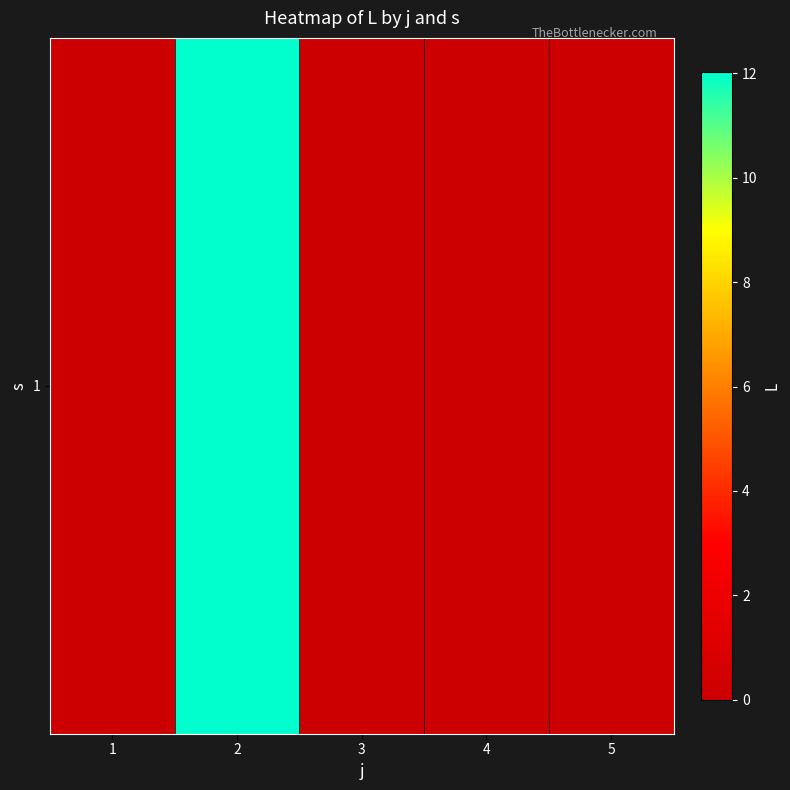

Count the number of values greater than 0.

1